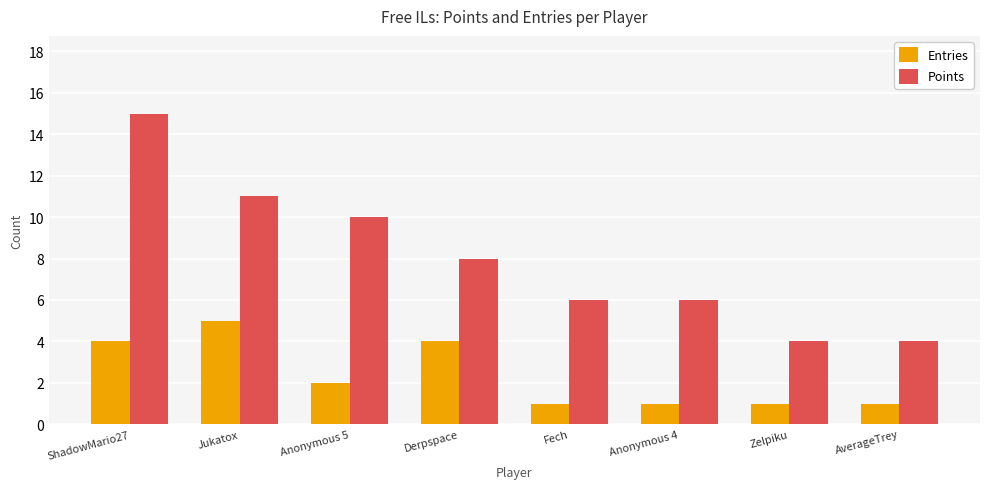

At which category is the sum across all series the highest?

ShadowMario27